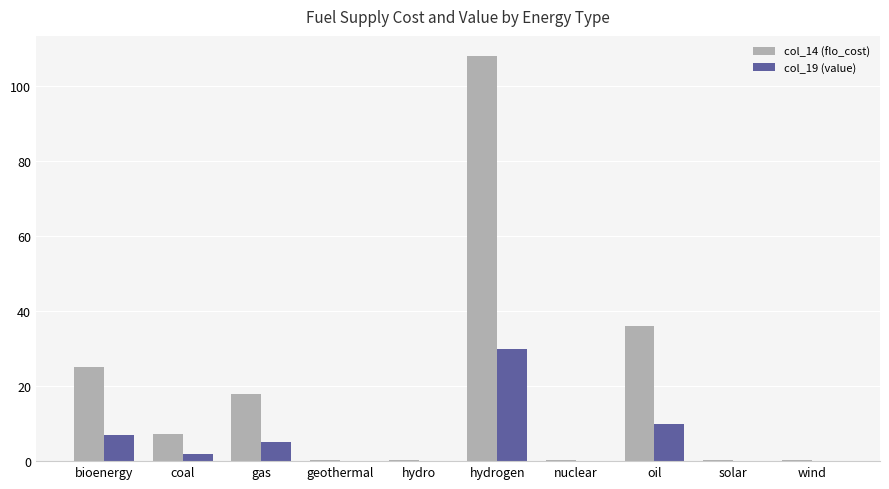

What is the sum of all col_14 (flo_cost) values?

196.2